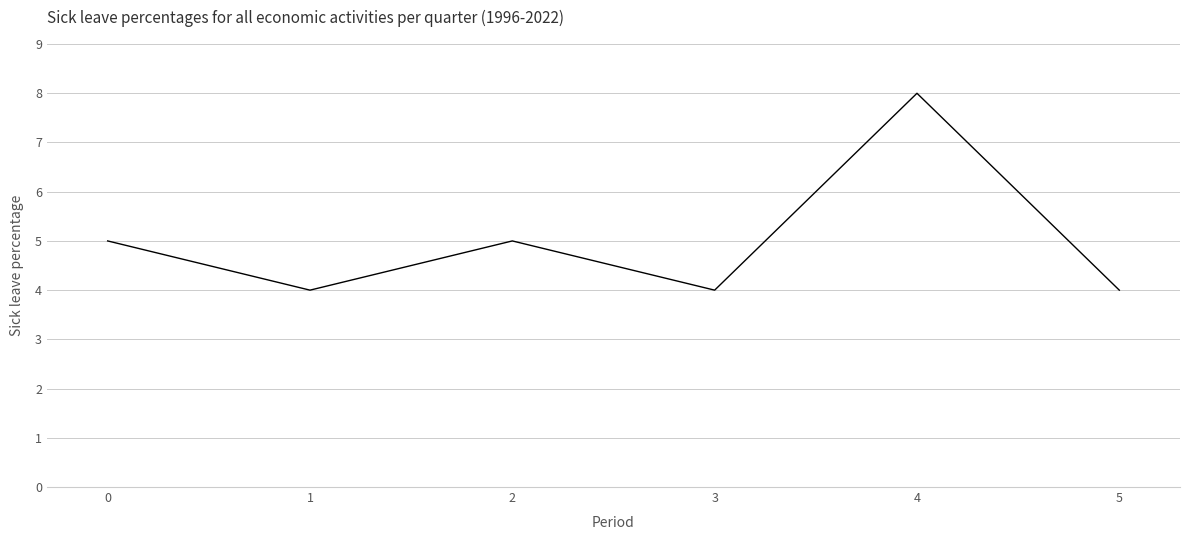

How many interior local valleys (lower than both neighbors) does the data have?

2